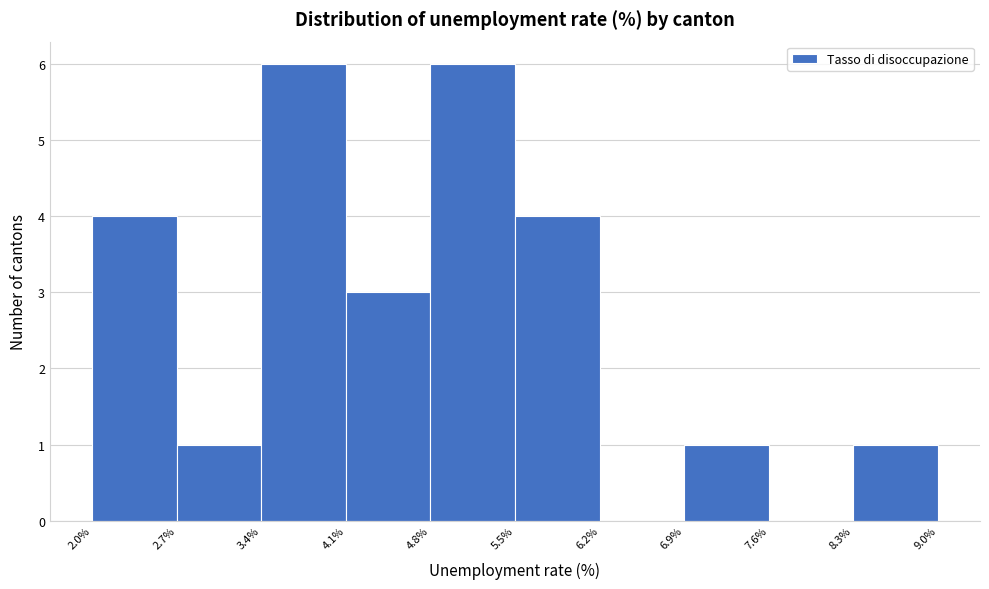

Reading left to right, transcribe this chart: for each bar, give the range it covers on the x-axis and its height. The values are not printed on the chart, so give them approximately, as read against the axis.

2.0% to 2.7%: 4
2.7% to 3.4%: 1
3.4% to 4.1%: 6
4.1% to 4.8%: 3
4.8% to 5.5%: 6
5.5% to 6.2%: 4
6.2% to 6.9%: 0
6.9% to 7.6%: 1
7.6% to 8.3%: 0
8.3% to 9.0%: 1